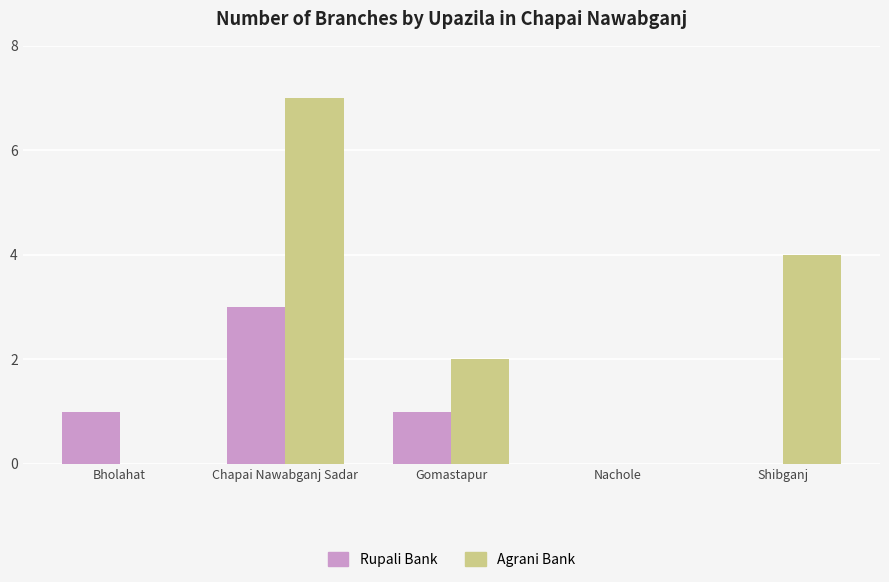

What is the highest value of the Rupali Bank series?

3